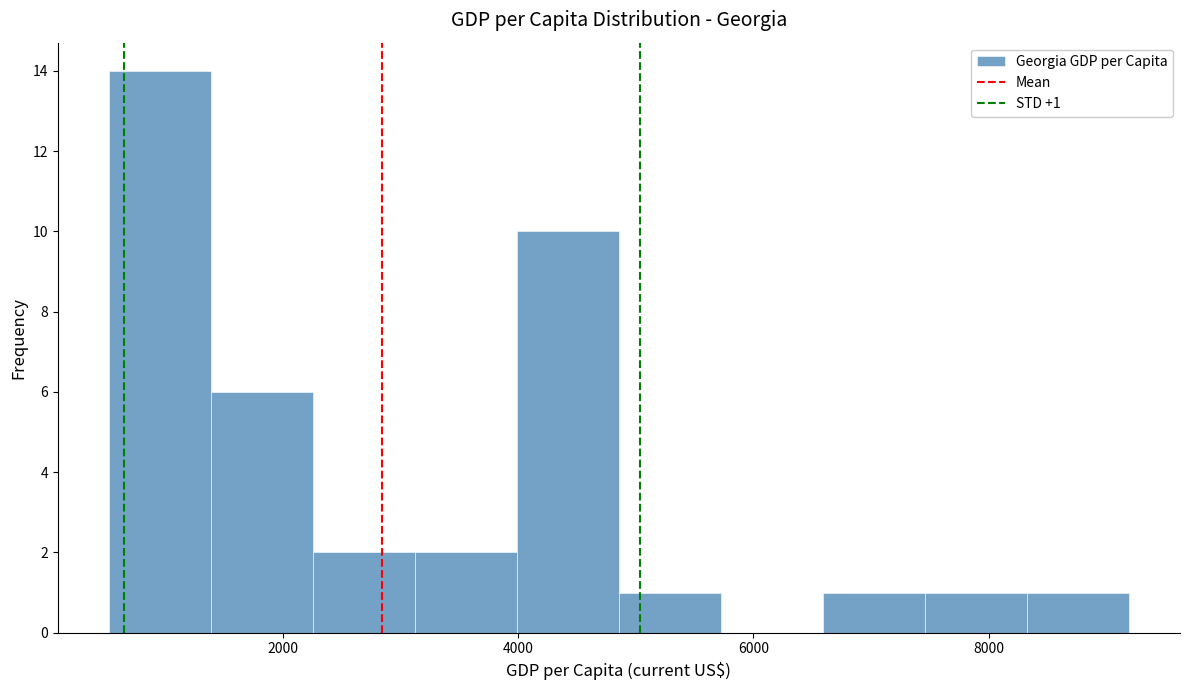

Which range on the x-axis has the tallest bar?

600 to 1400